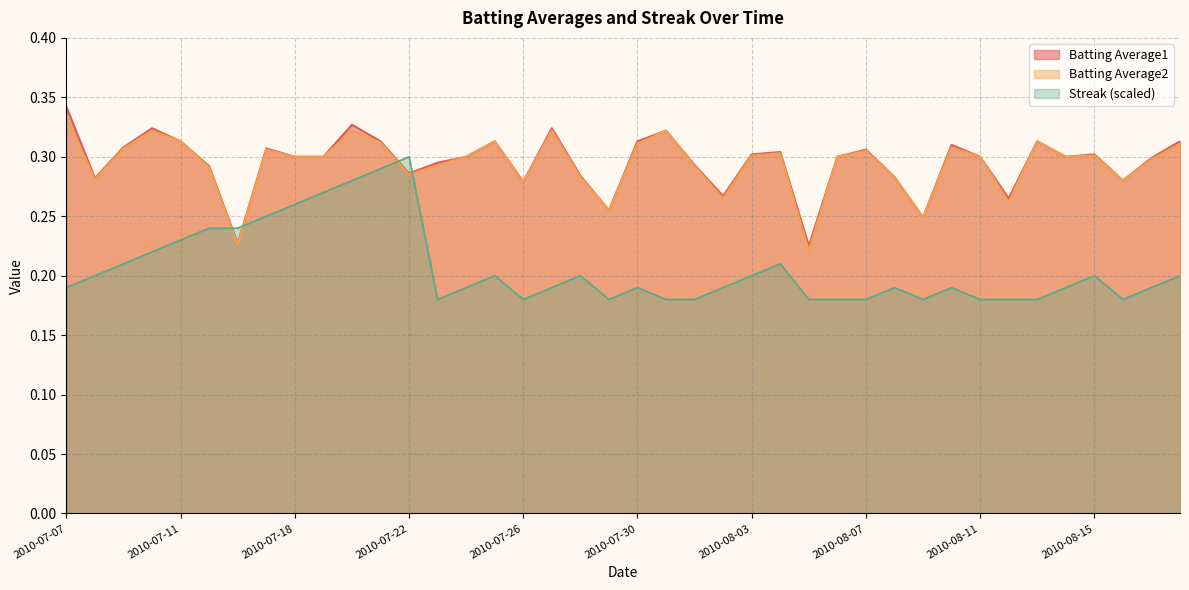

At which category is the sum across all series the highest?

2010-07-20